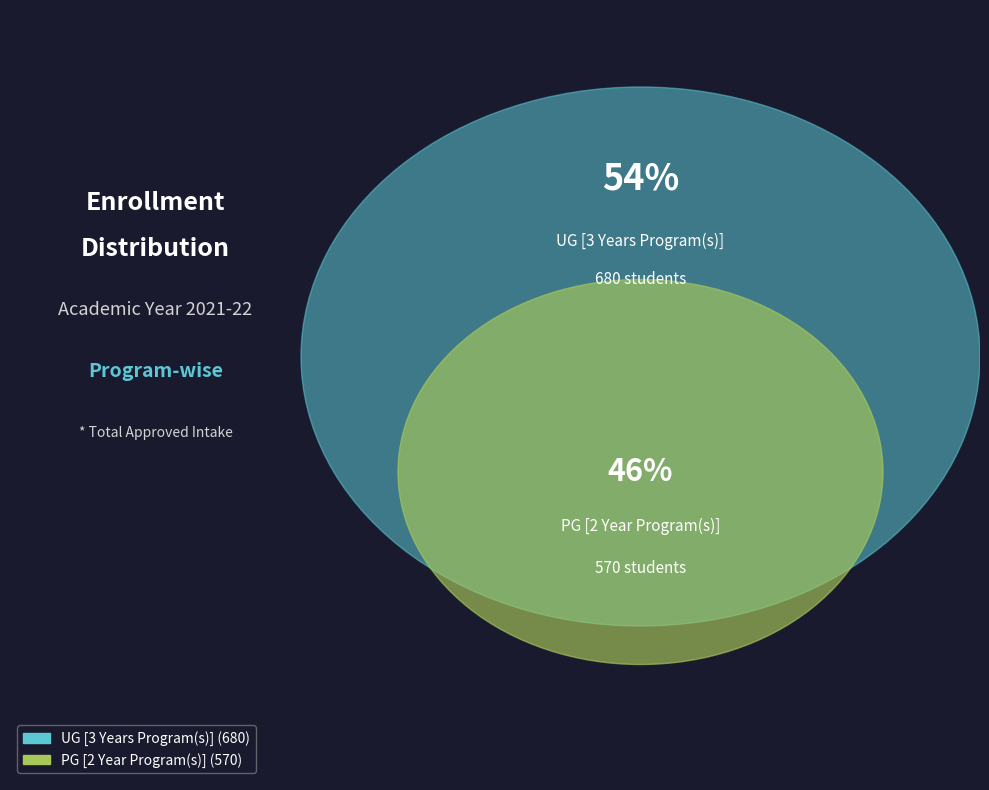

To the nearest percent, what is the difference between the largest and smallest slice percentages?

9%